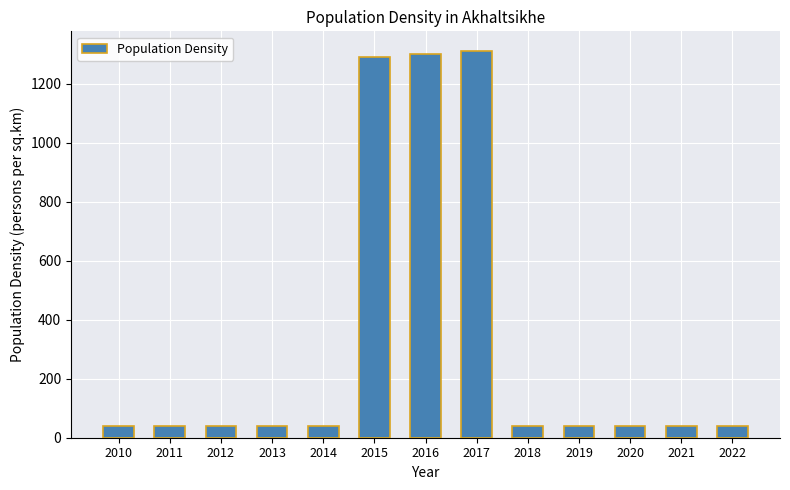

Does the chart contain any negative values?

No